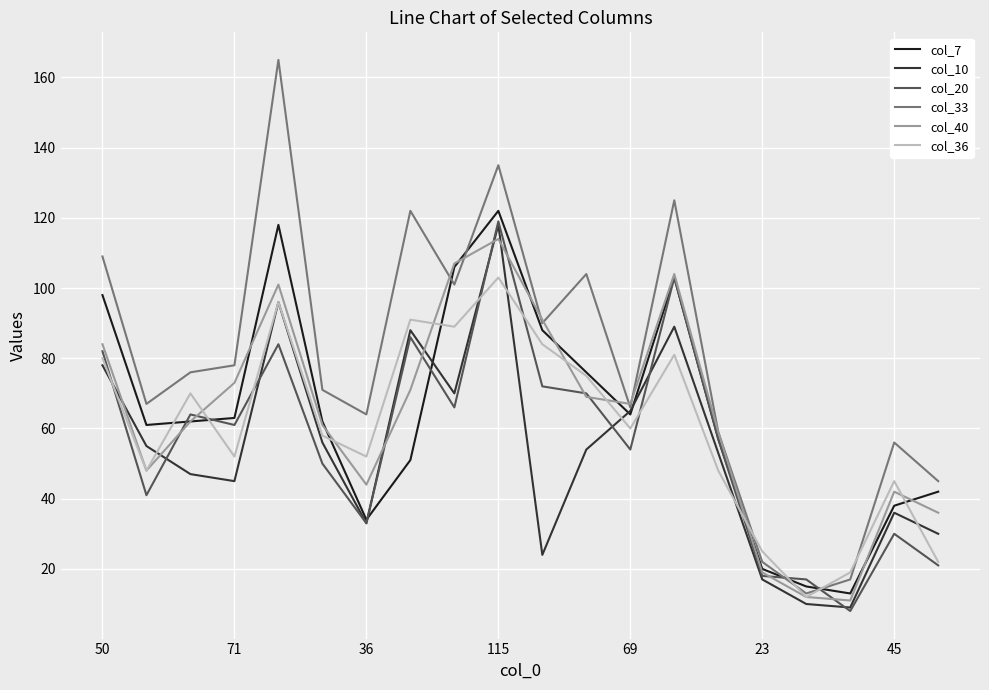

What is the maximum value shown in the chart?

165